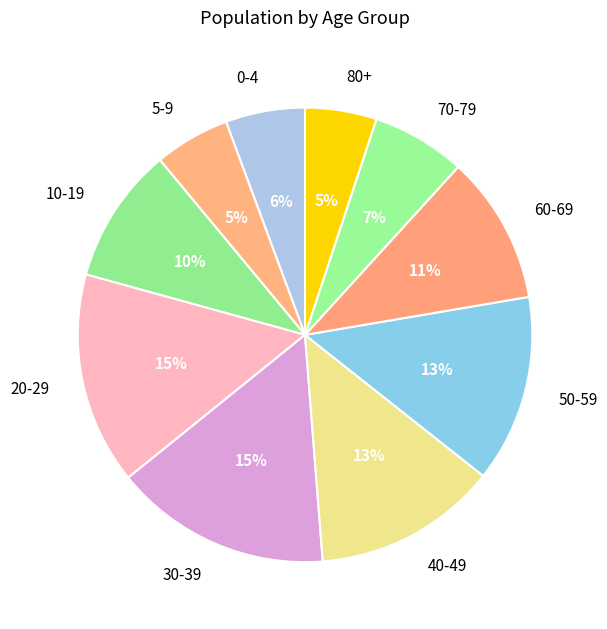

Between 20-29 and 40-49, which is larger?

20-29